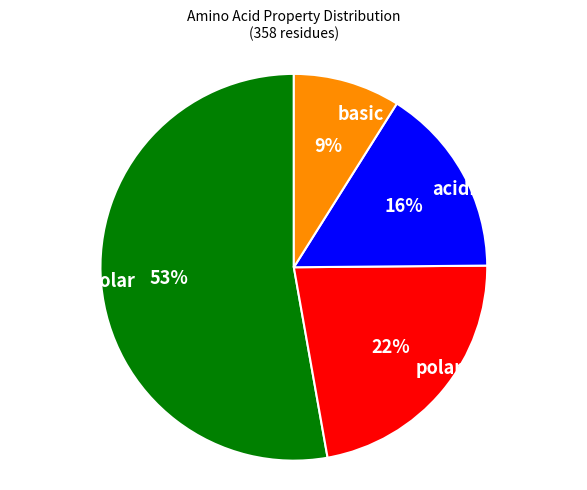

Rank the categories by value from highest to lowest.

non_polar, polar, acidic, basic